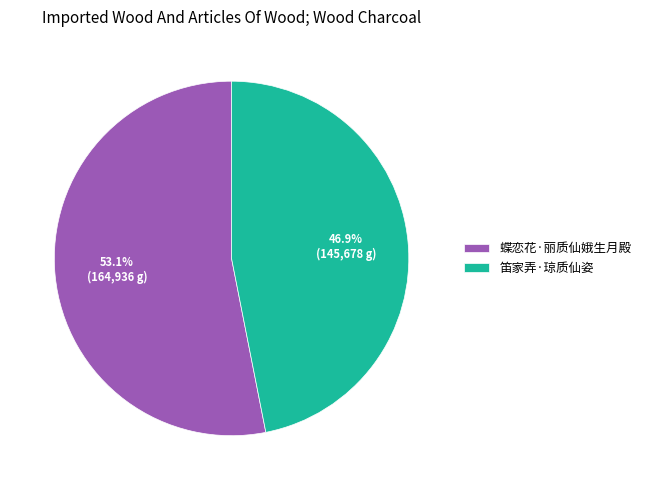

To the nearest percent, what is the difference between the 蝶恋花·丽质仙娥生月殿 and 笛家弄·琼质仙姿 slice percentages?

6%